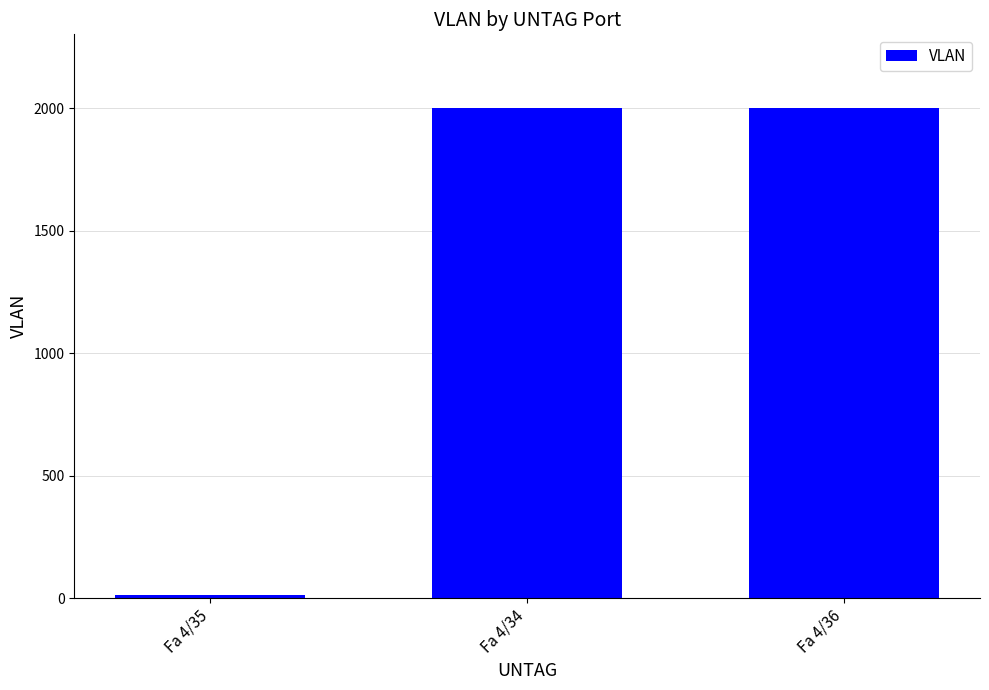

What is the label of the 1st bar from the left?

Fa 4/35